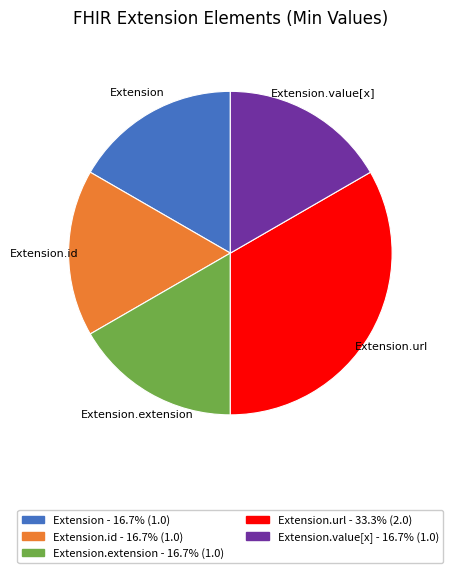

What is the largest slice in the pie chart?

Extension.url